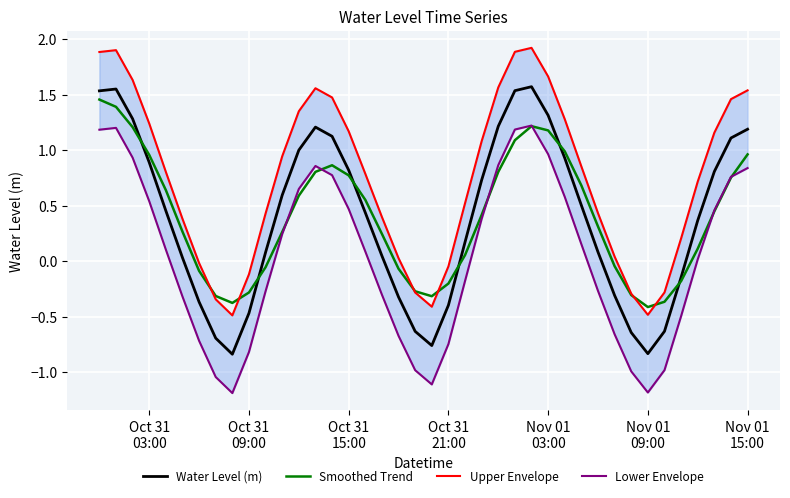

How many positive values does the Lower Envelope series have?

22